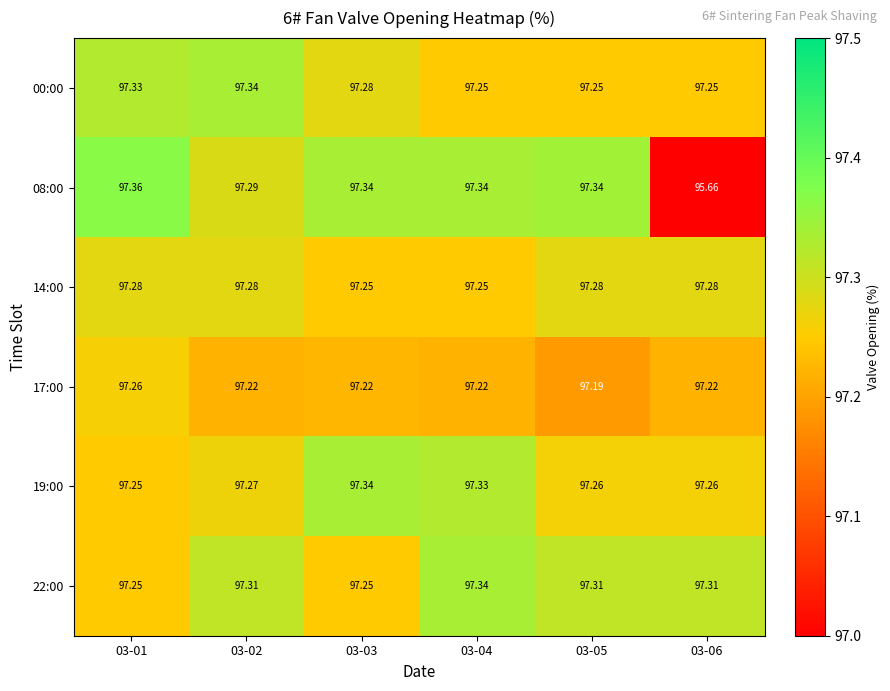

How many distinct data groups are displayed?

6